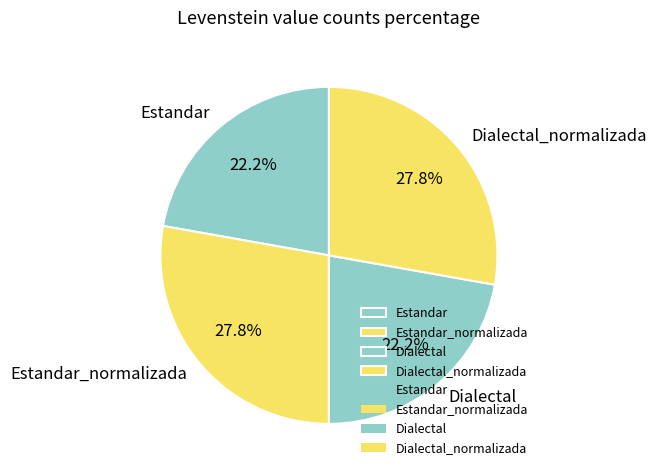

The Estandar slice represents 32% of the pie. True or false?

False